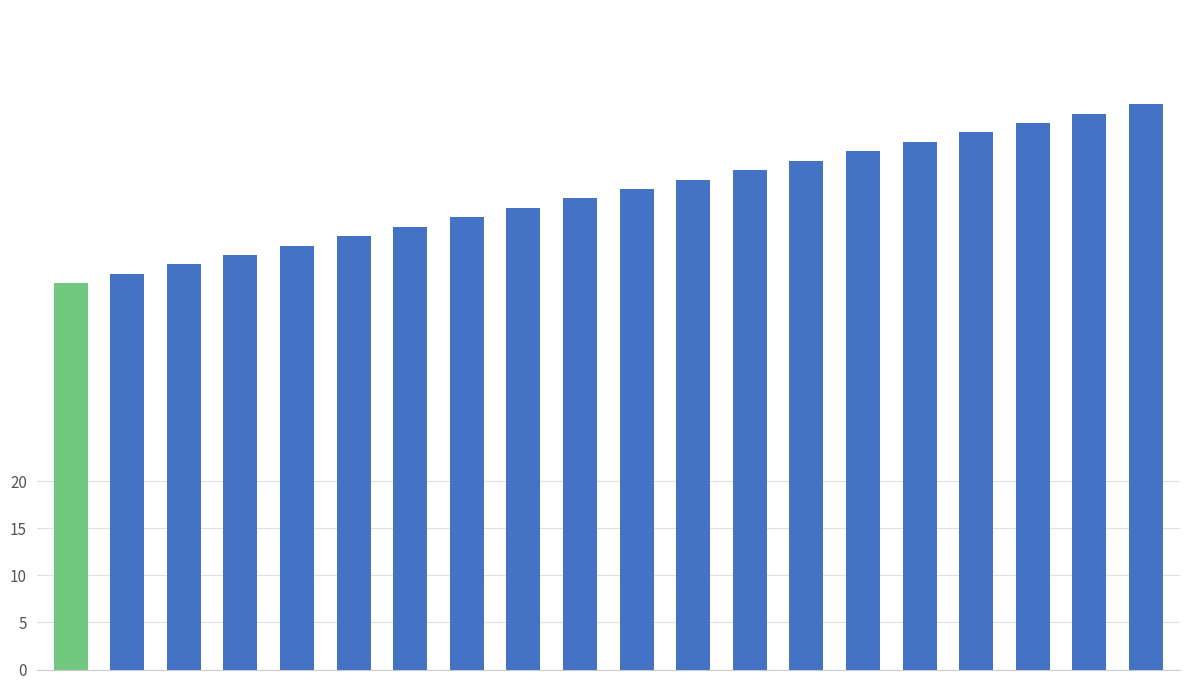

Reading left to right, transcribe all the data shown in this chart.

41	42	43	44	45	46	47	48	49	50	51	52	53	54	55	56	57	58	59	60